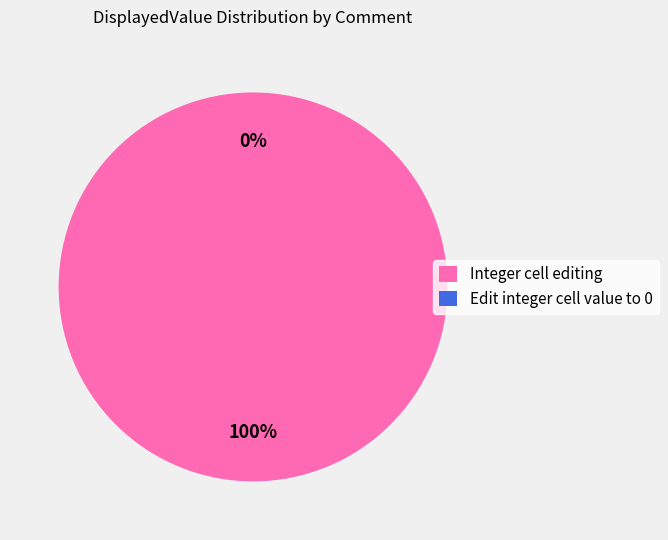

What percentage is the Integer cell editing slice, to the nearest percent?

100%